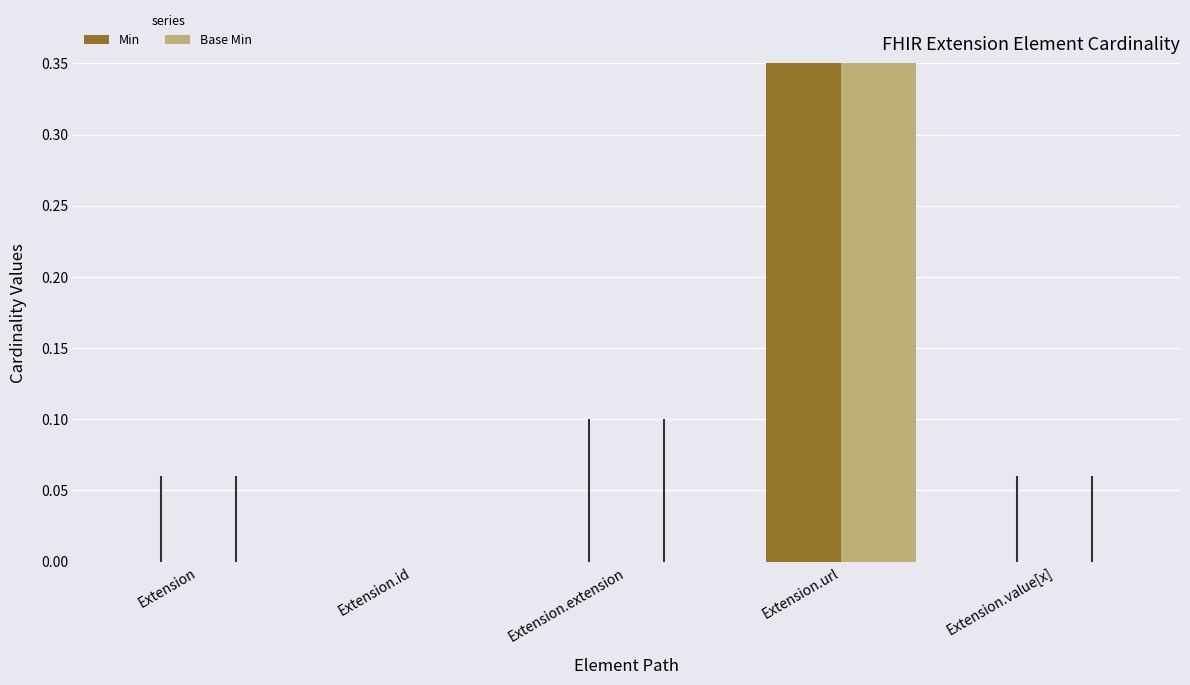

How many distinct data groups are displayed?

2